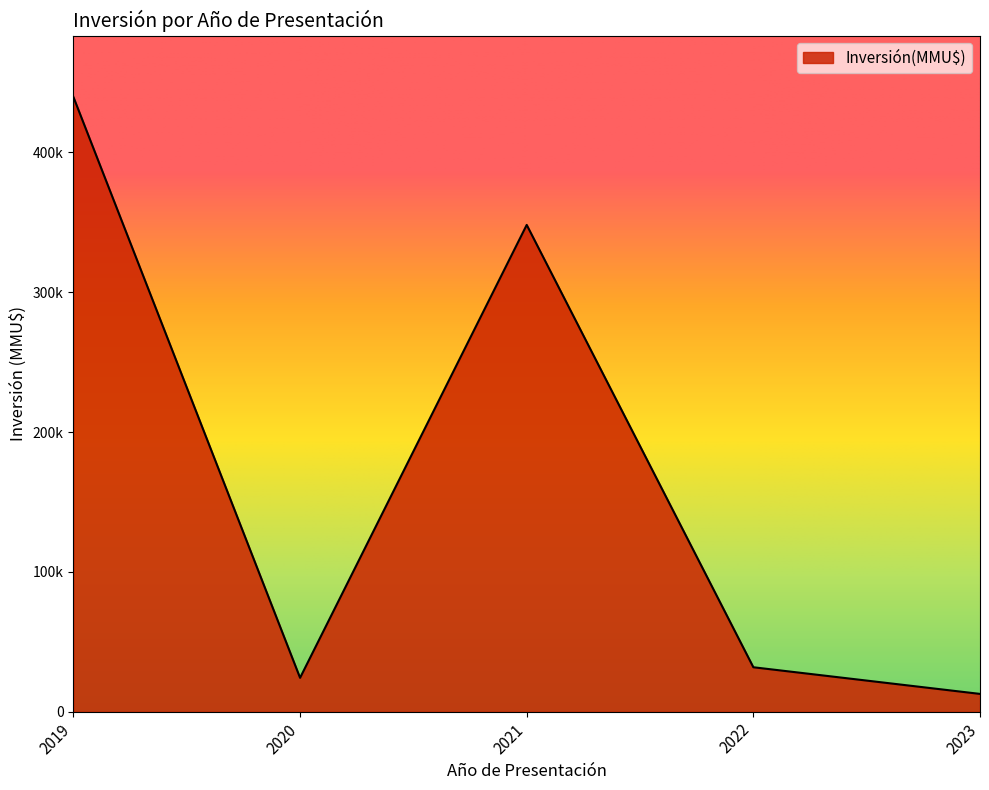

Does the chart have visible grid lines?

No